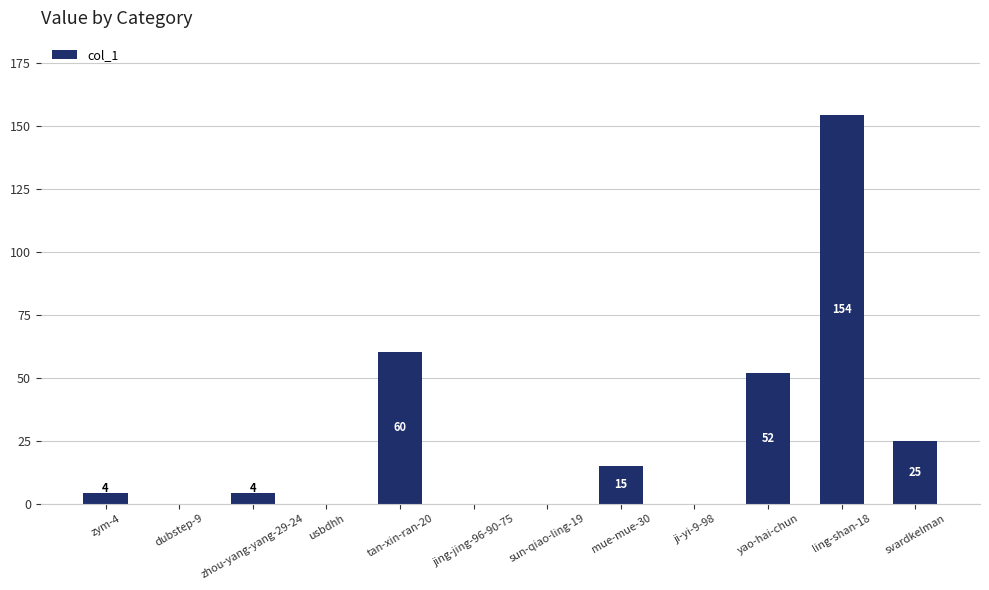

What is the maximum value shown in the chart?

154